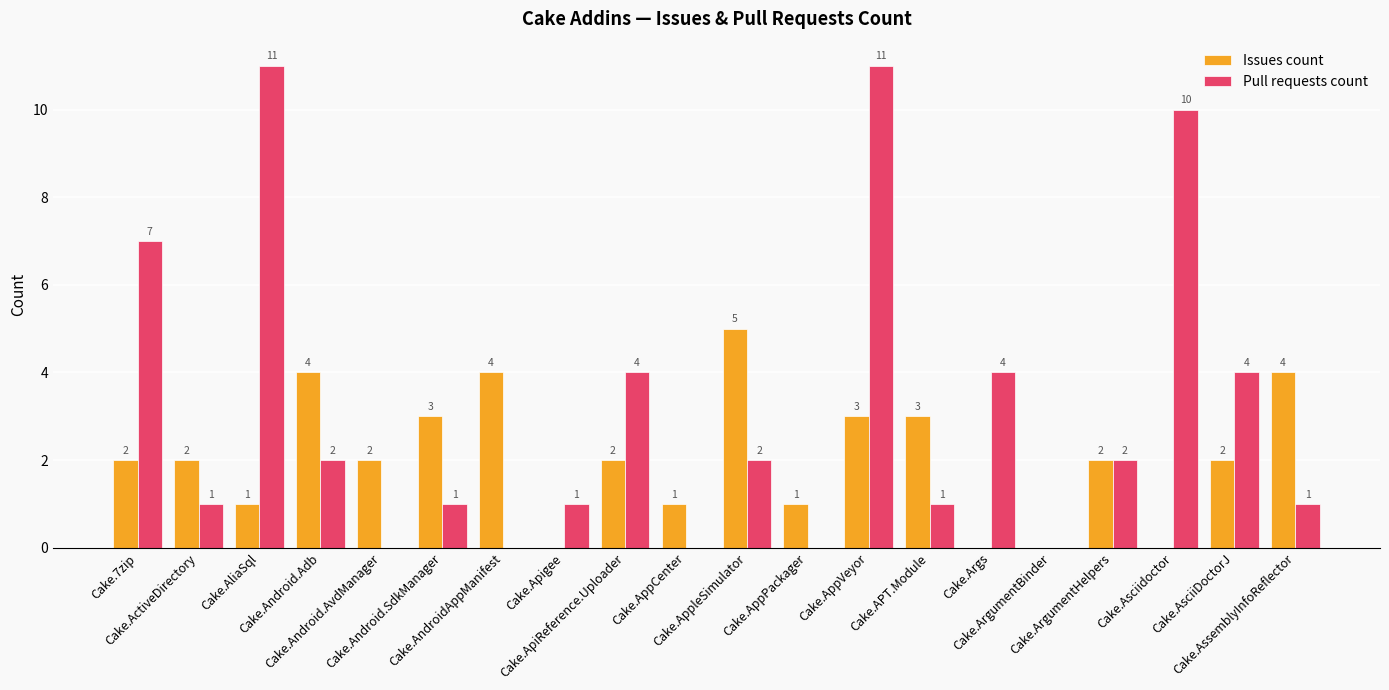

Between Cake.Android.SdkManager and Cake.AppleSimulator, which series saw the biggest shift?

Issues count